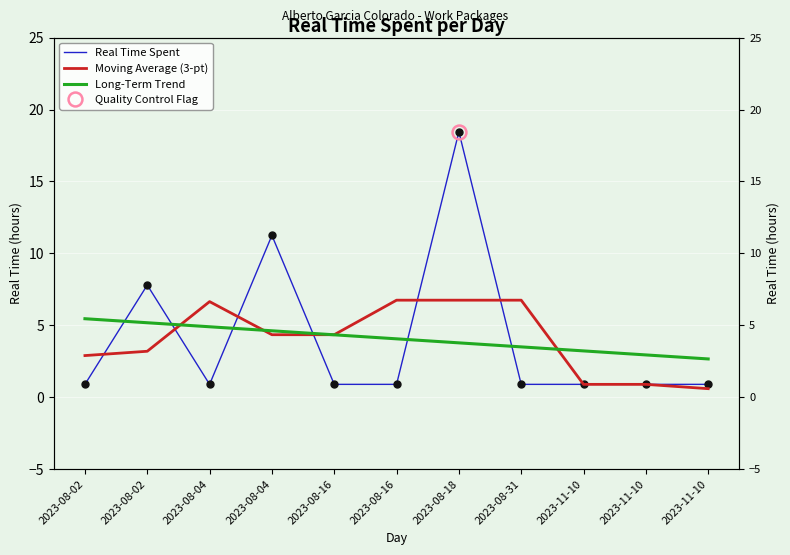

Which series has the largest total across all categories?

Long-Term Trend